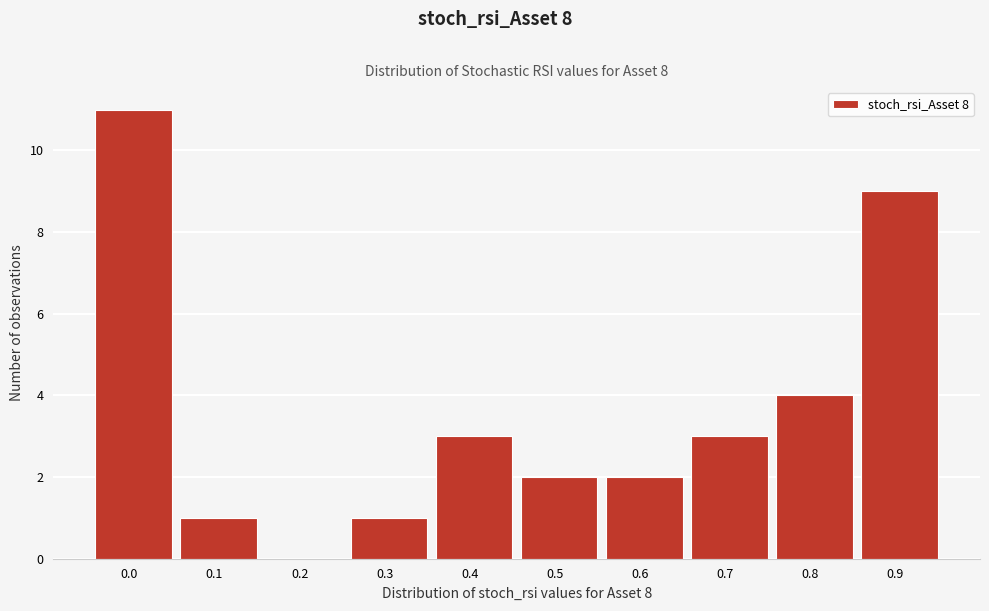

Reading left to right, transcribe all the data shown in this chart.

0.0=11	0.1=1	0.2=0	0.3=1	0.4=3	0.5=2	0.6=2	0.7=3	0.8=4	0.9=9